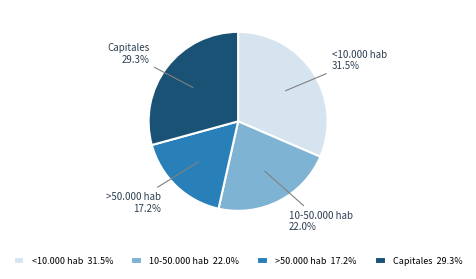

To the nearest percent, what is the difference between the largest and smallest slice percentages?

14%